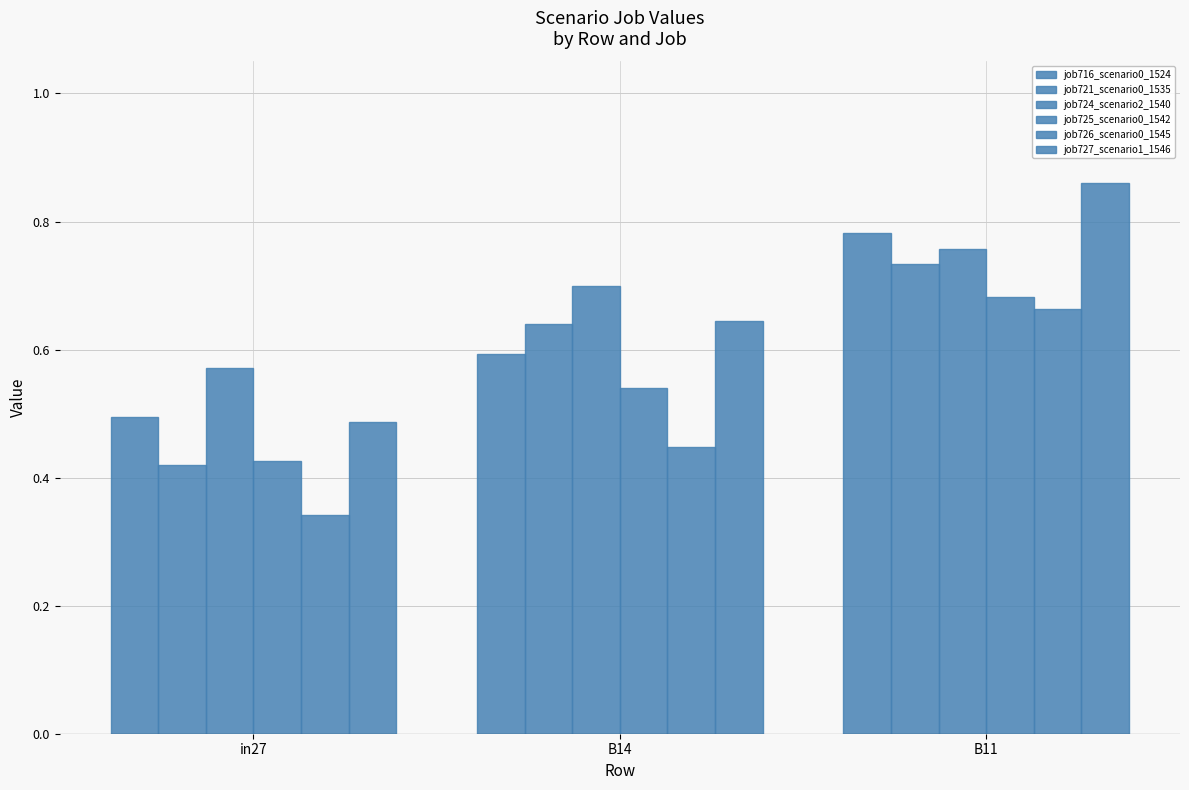

Rank the categories by job727_scenario1_1546 value from lowest to highest.

in27, B14, B11